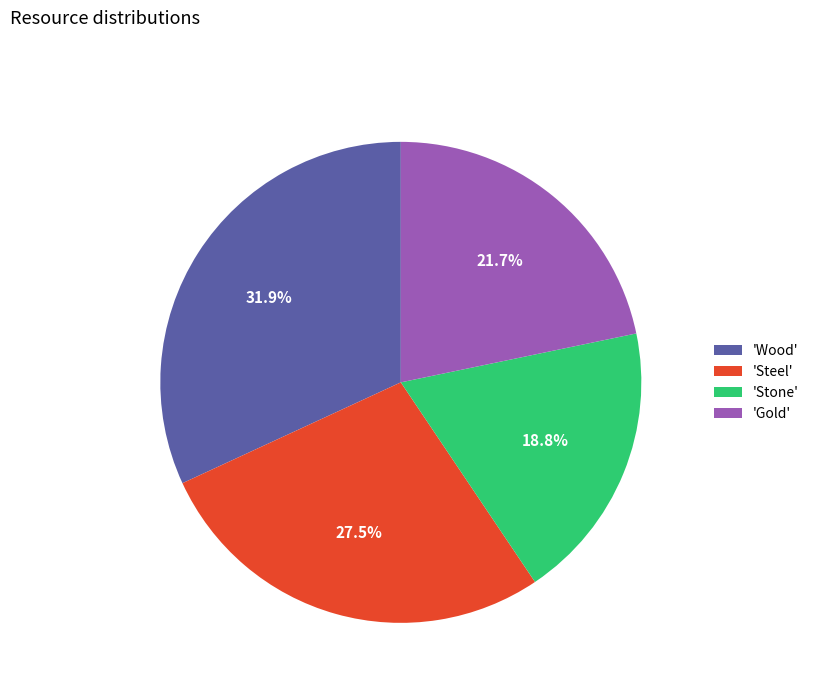

Which has a higher value, 'Wood' or 'Steel'?

'Wood'